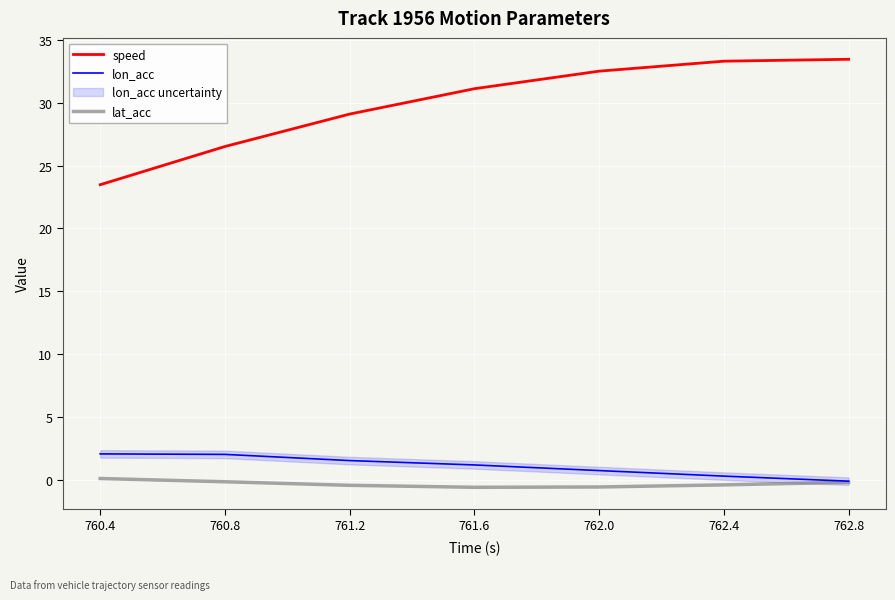

How many categories are shown in the chart?

7